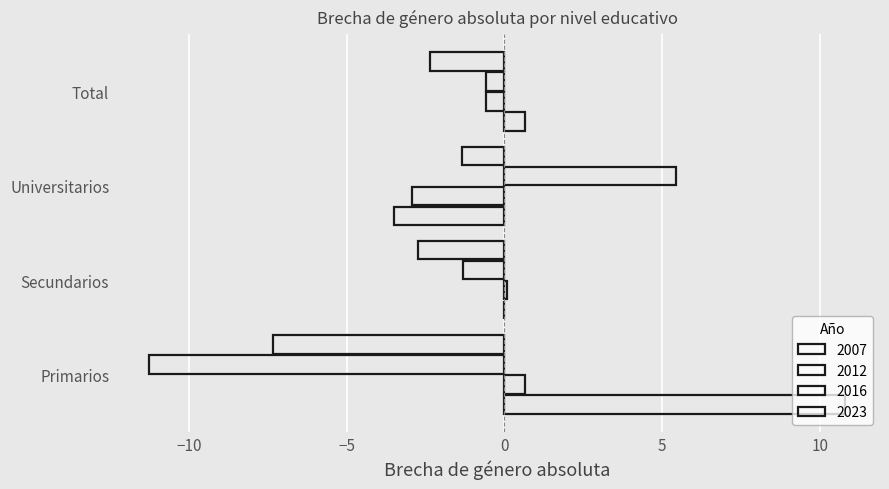

Count the number of data series in this chart.

4